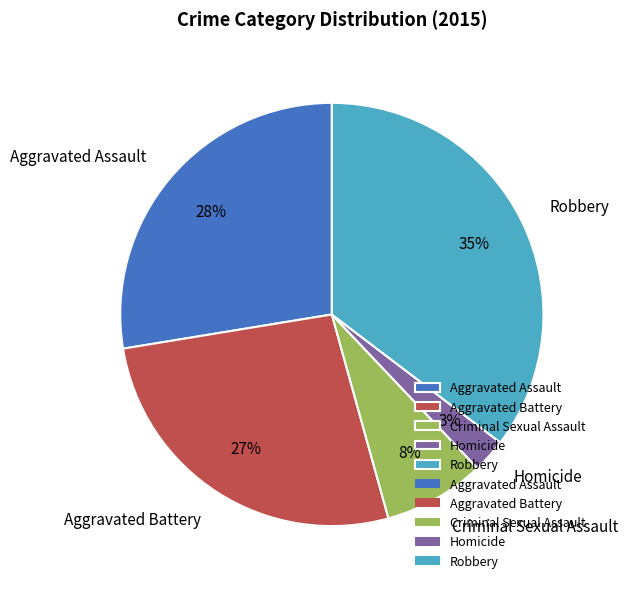

How many slices are in this pie chart?

5